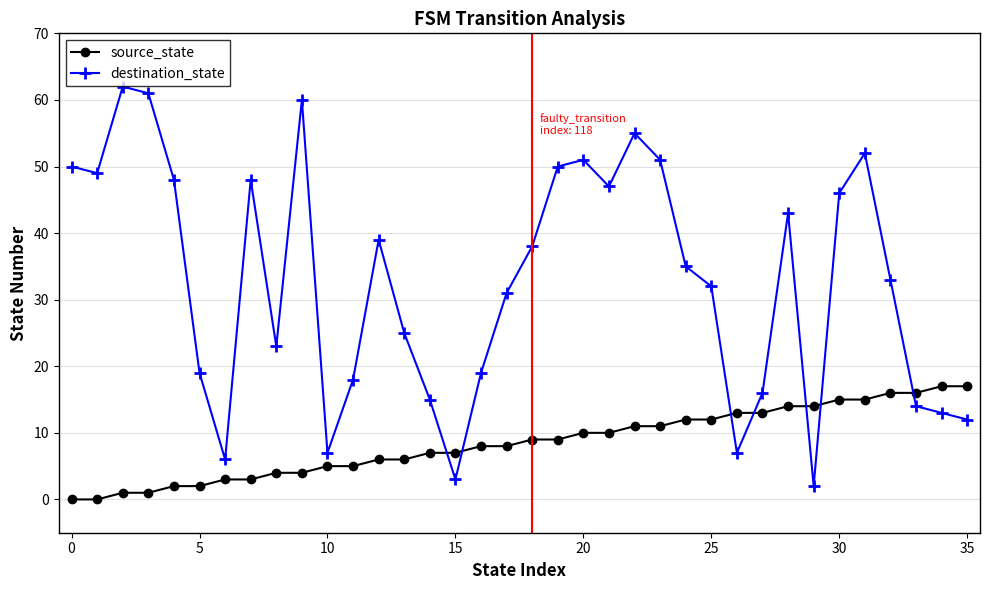

Which series has the largest total across all categories?

destination_state